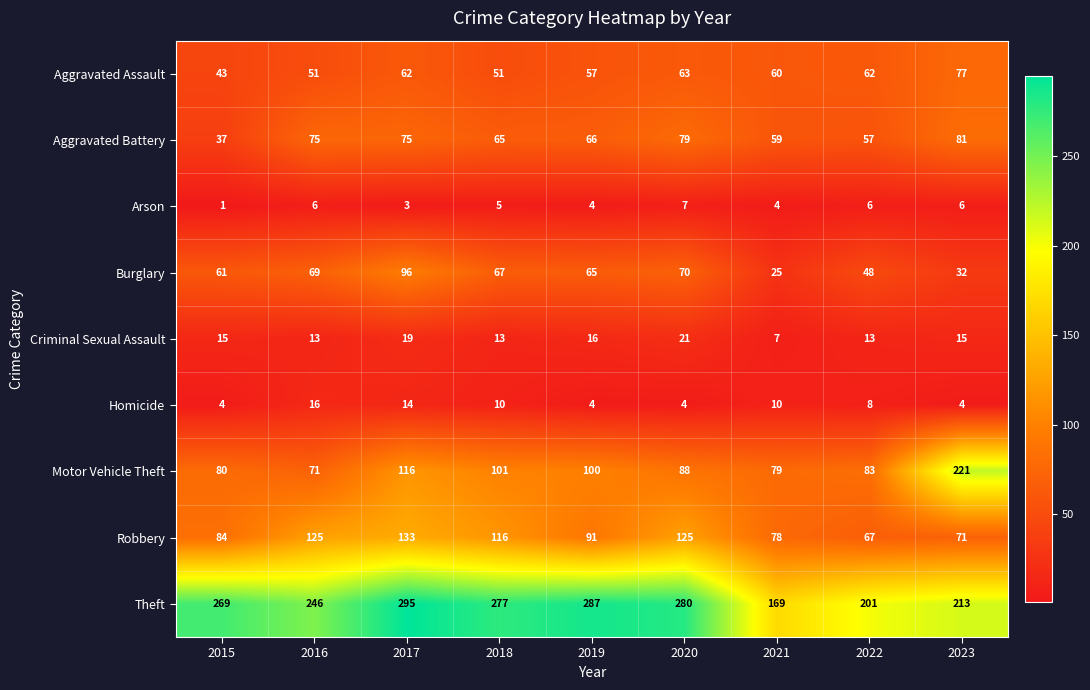

What is the difference between the Burglary values at 2015 and 2023?

29